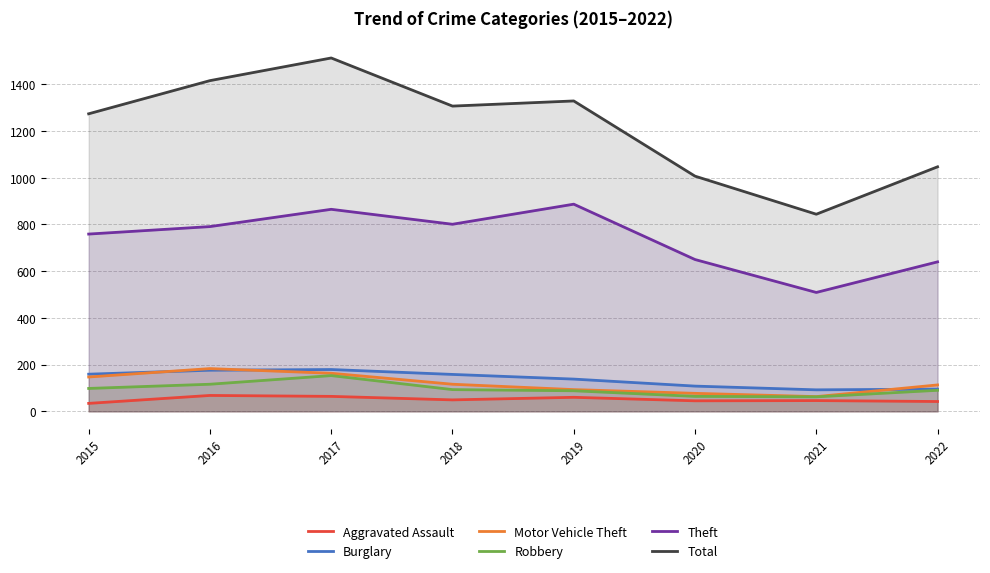

True or false: Aggravated Assault and Robbery cross at least once.

False